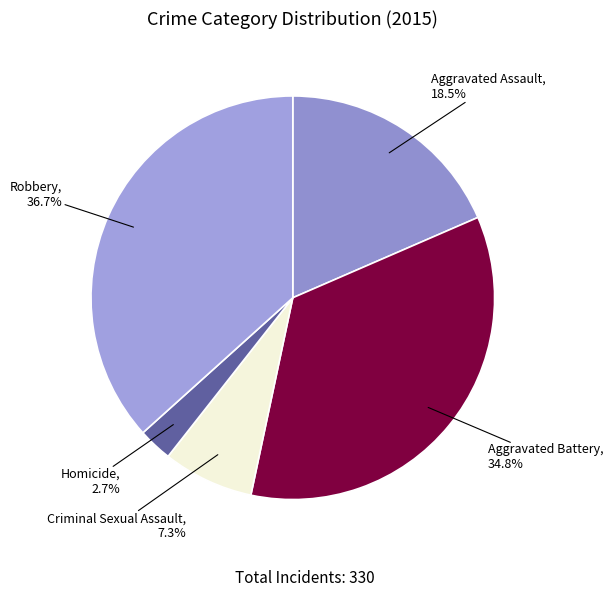

Which slice is the largest?

Robbery